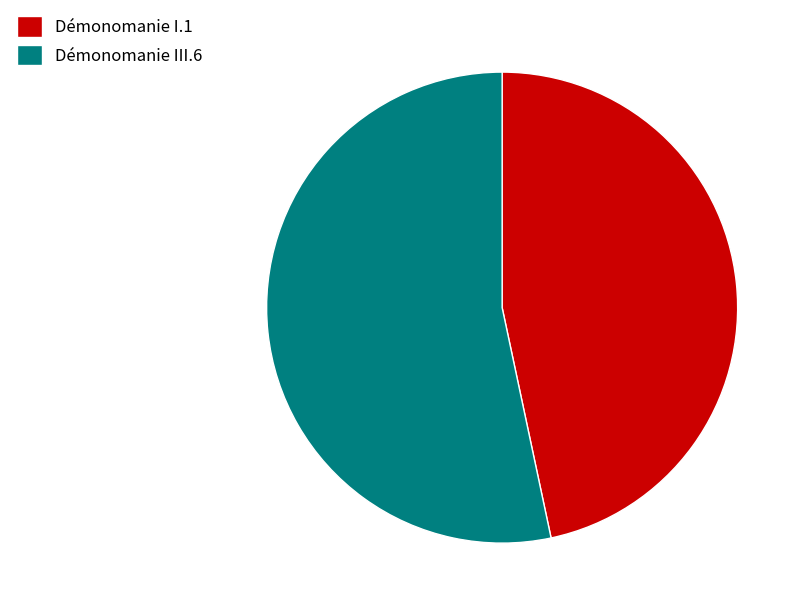

Count the number of slices in the pie.

2